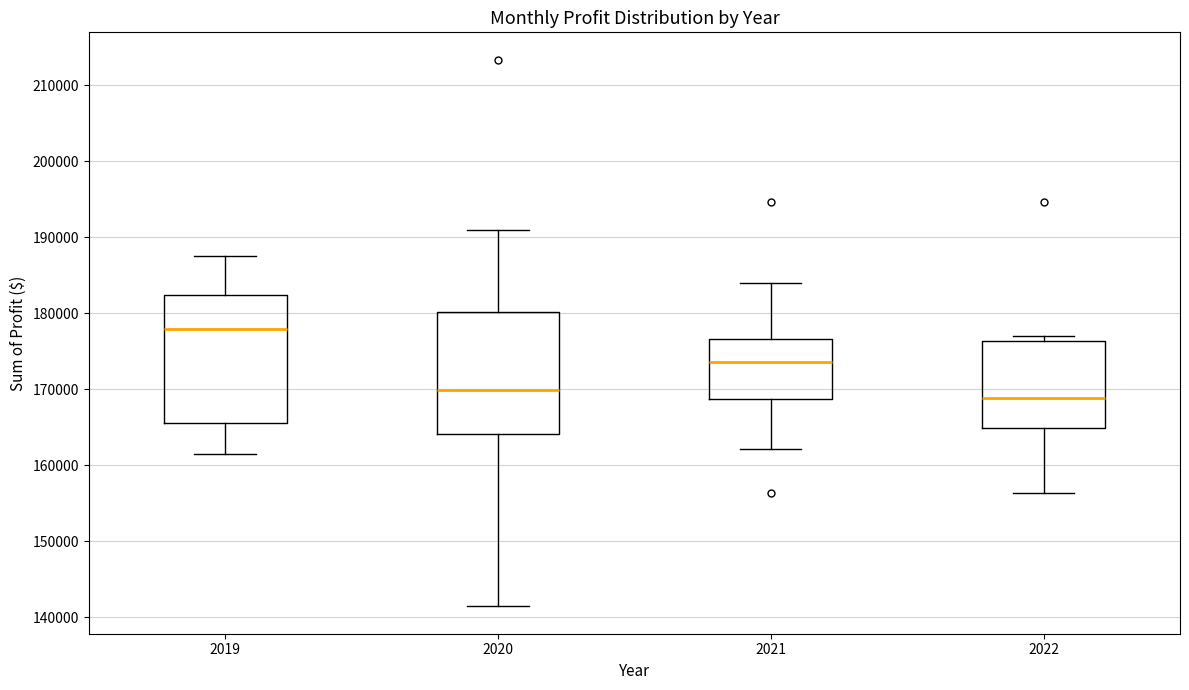

Reading left to right, transcribe this box plot: for each box, give where its median line is, the range the box spans, and where its two whiskers end, as read against the y-axis. The values are not printed on the chart, so give them approximately, as read against the axis.

2019: median 178000, box 166000 to 182000, whiskers 161000 to 188000
2020: median 170000, box 164000 to 180000, whiskers 141000 to 191000
2021: median 174000, box 169000 to 177000, whiskers 162000 to 184000
2022: median 169000, box 165000 to 176000, whiskers 156000 to 177000